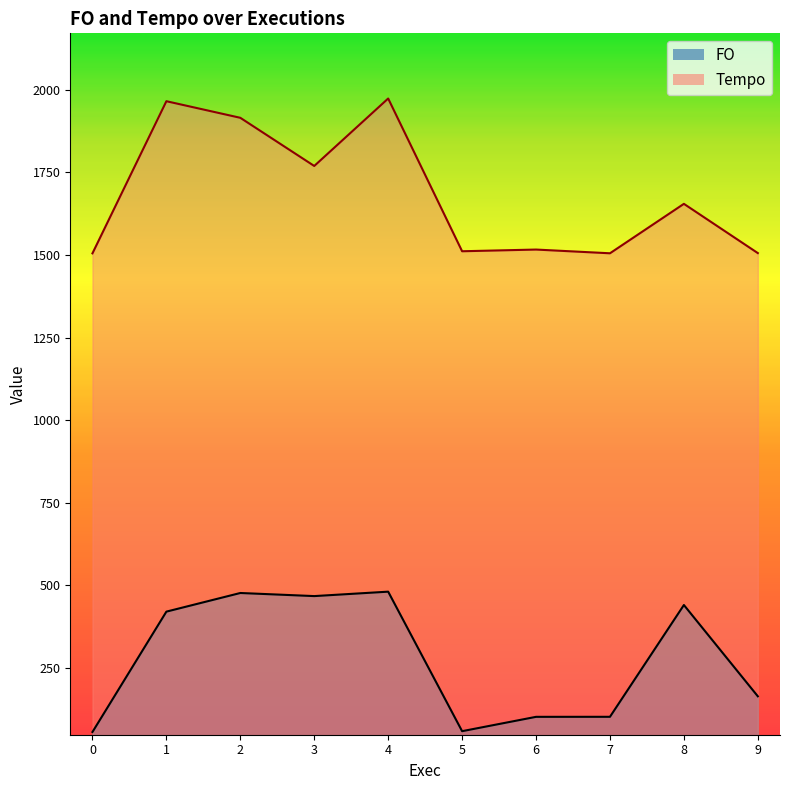

In Tempo, how many points are lower than both neighbors (excluding endpoints)?

3